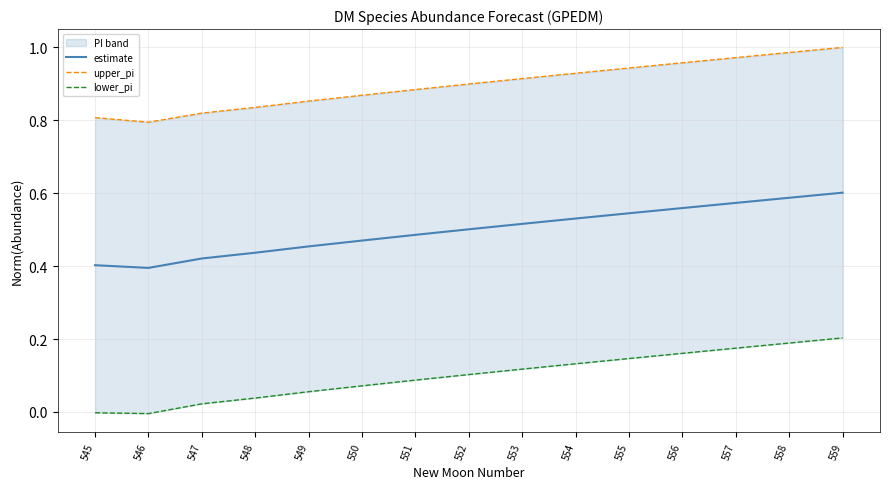

True or false: lower_pi and estimate cross at least once.

False